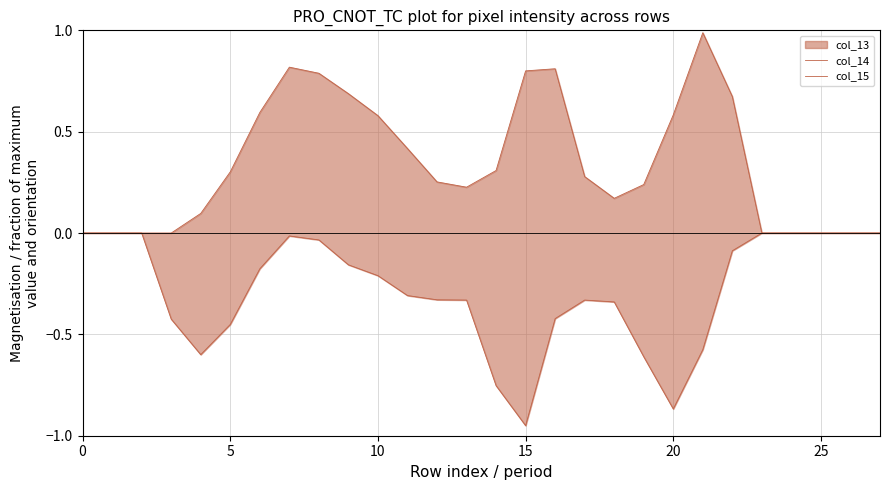

The value of col_15 at 10 is -0.0. True or false?

True